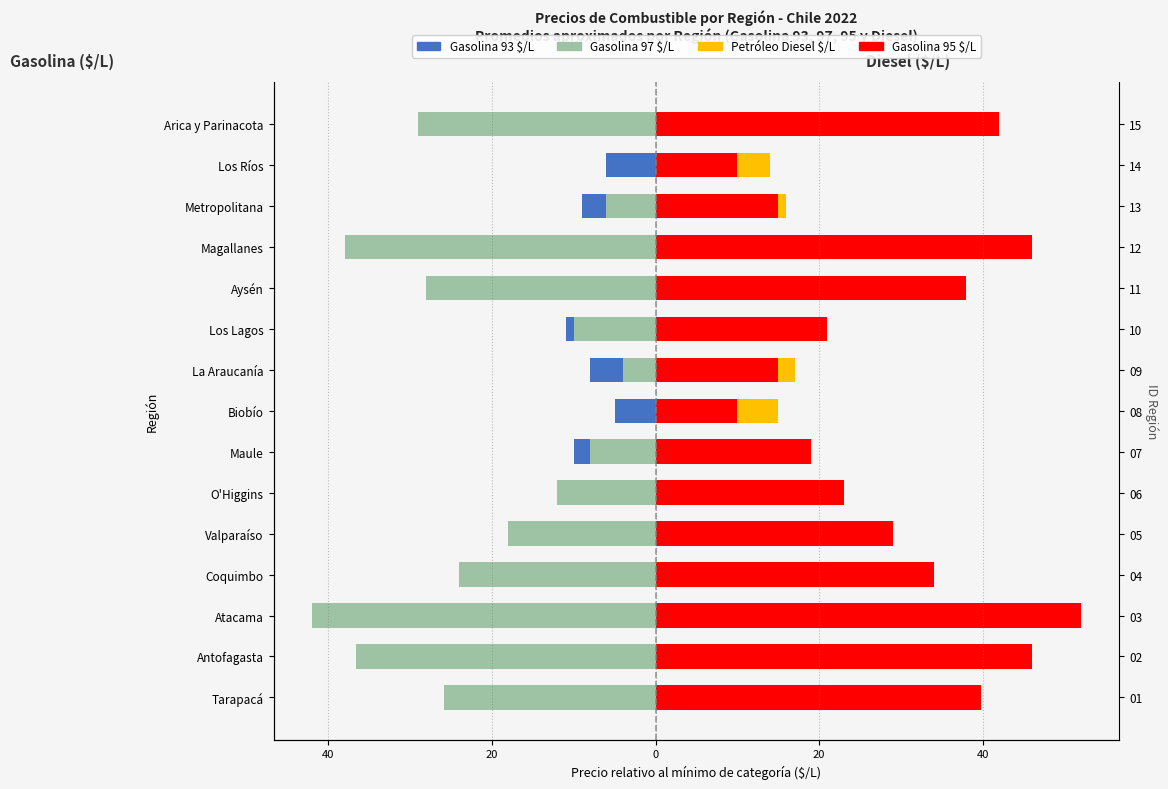

Which series has the widest spread of values?

Gasolina 97 $/L